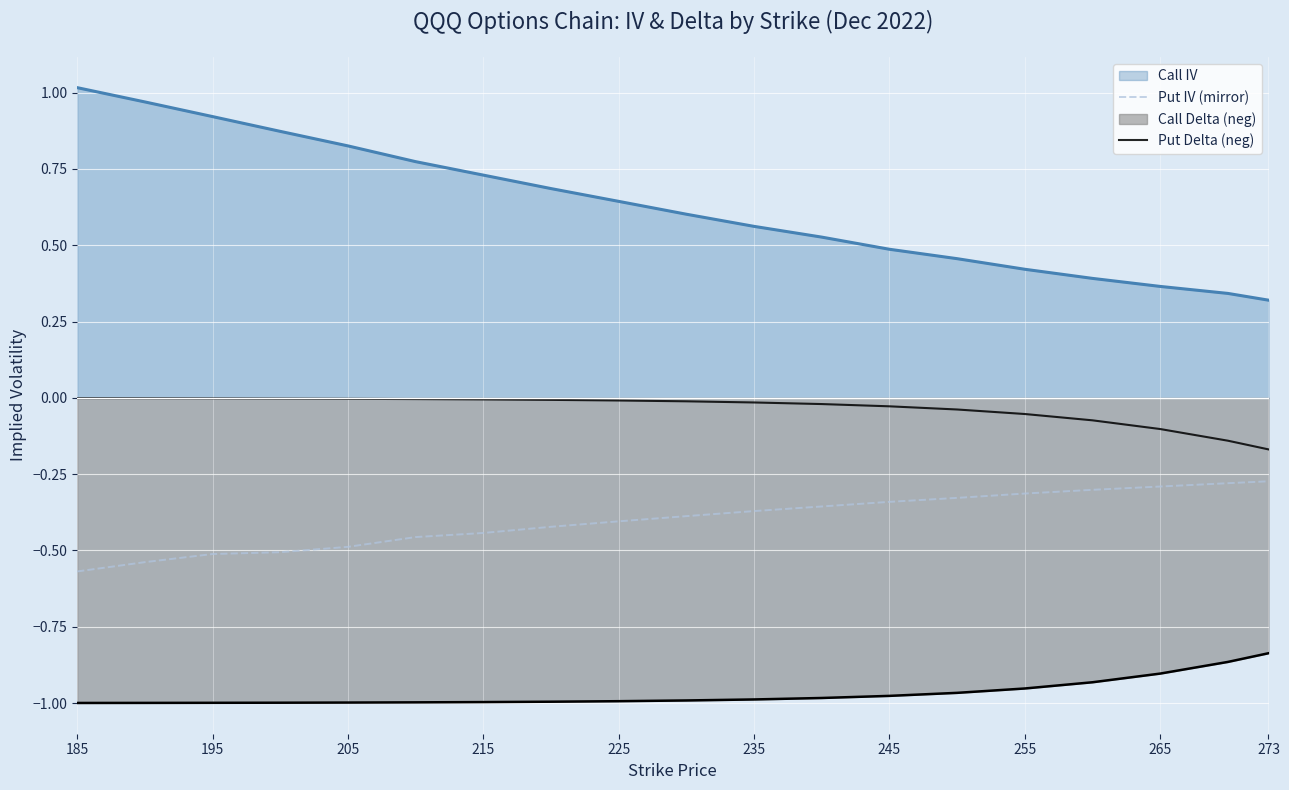

How many lines are shown in the chart?

4